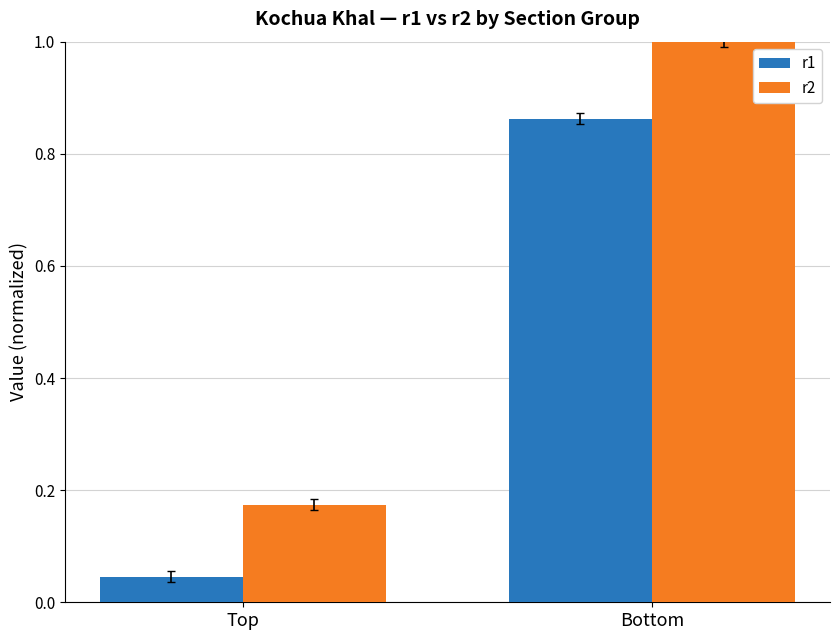

List the series in order of their peak value, highest first.

r2, r1